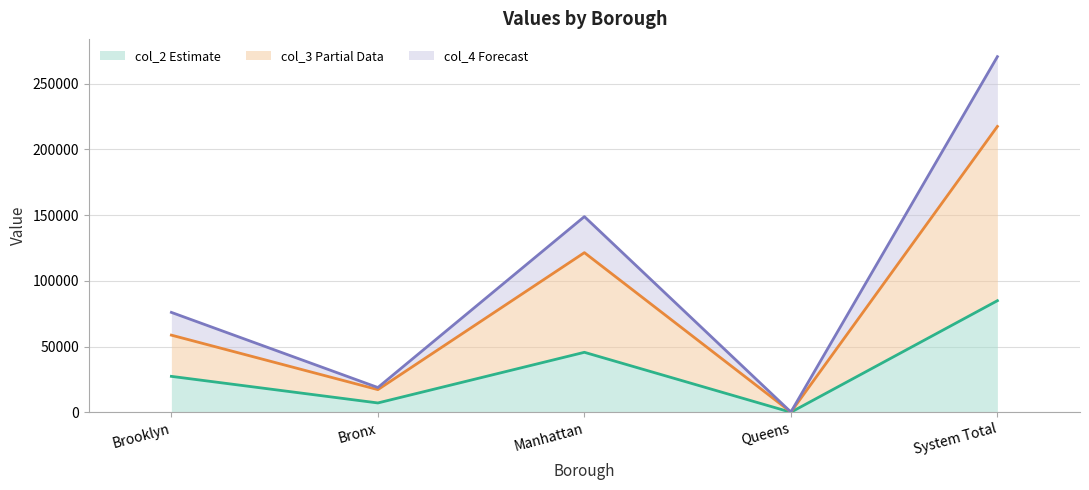

Is it true that col_2 line equals 31774 at System Total?

False